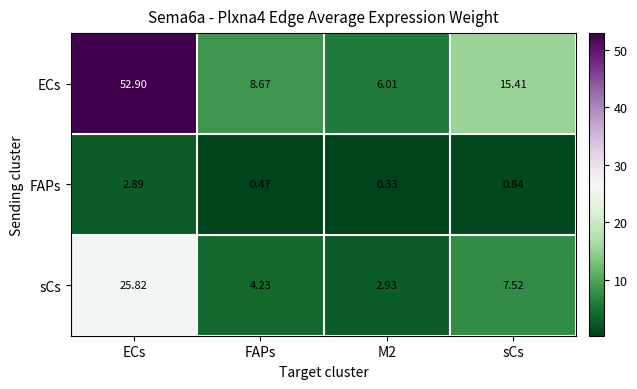

How many distinct data groups are displayed?

3